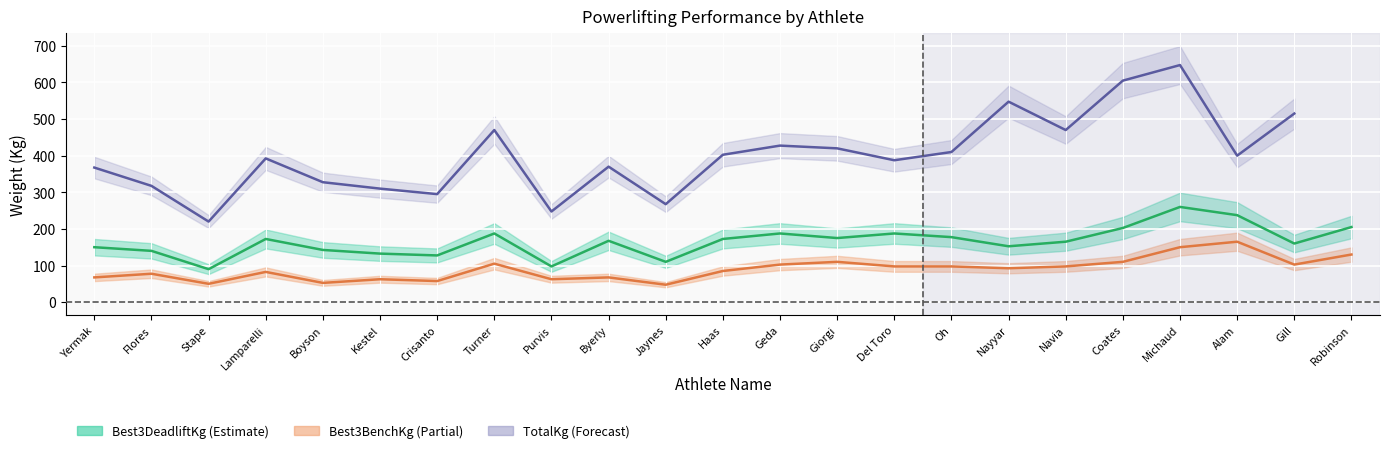

What is the approximate value of Best3DeadliftKg at Michaud?

260.0